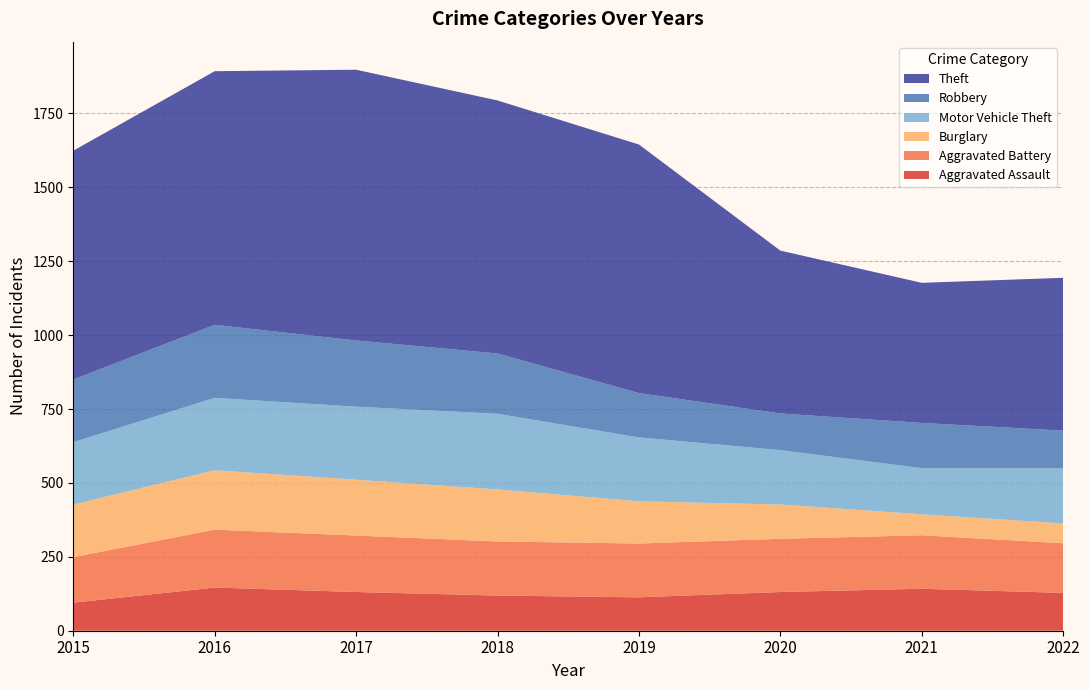

Reading left to right, transcribe all the data shown in this chart.

Aggravated Assault: 95	146	131	119	113	131	142	128
Aggravated Battery: 154	196	191	183	182	180	181	168
Burglary: 178	201	189	176	143	116	71	67
Motor Vehicle Theft: 211	245	247	256	216	184	156	186
Robbery: 212	247	224	204	150	124	153	128
Theft: 774	858	916	856	841	551	474	517